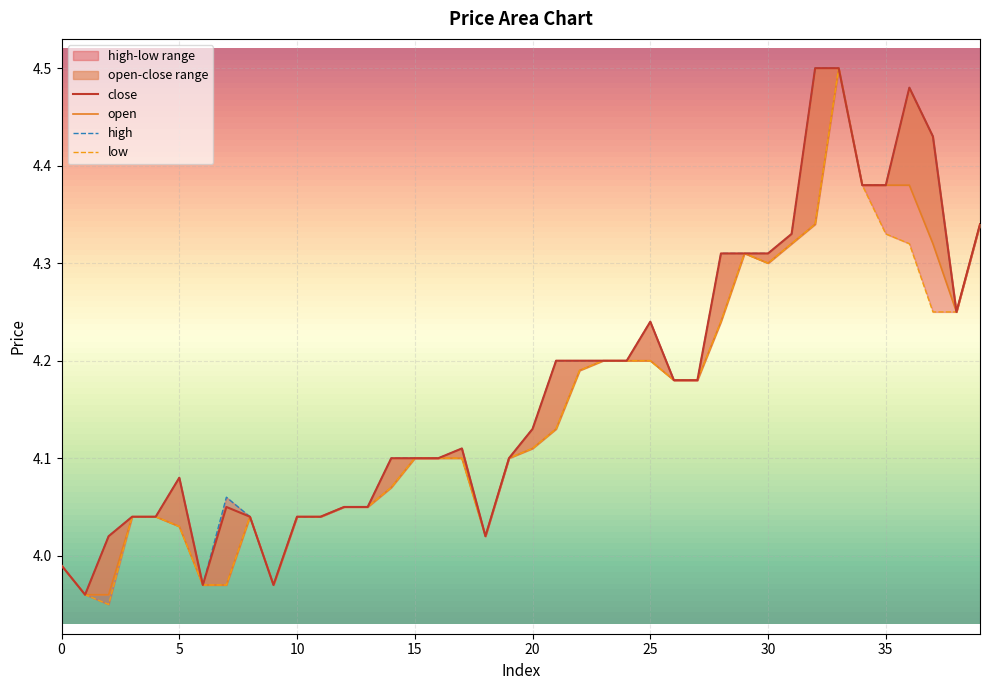

The value of close at 2 is 5.6. True or false?

False